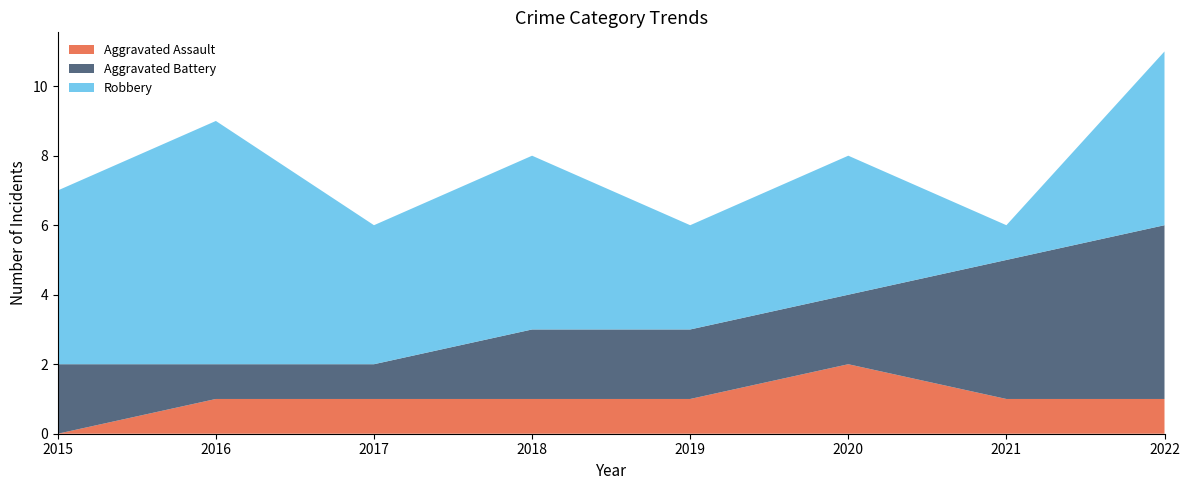

Reading right to left, transcribe all the data shown in this chart.

Aggravated Assault: 1	1	2	1	1	1	1	0
Aggravated Battery: 5	4	2	2	2	1	1	2
Robbery: 5	1	4	3	5	4	7	5